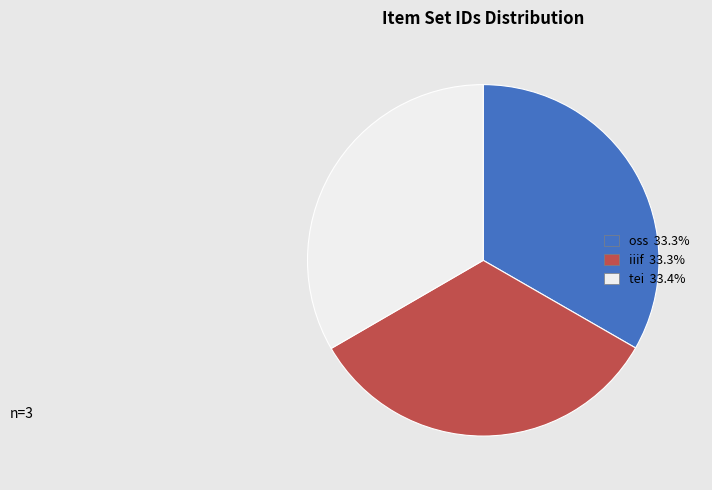

Is tei the majority of the pie?

No